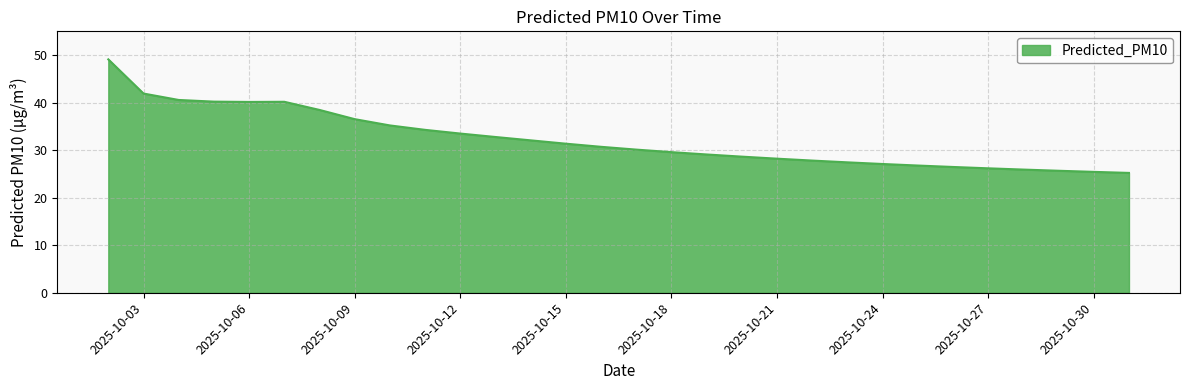

What is the minimum value shown in the chart?

25.2